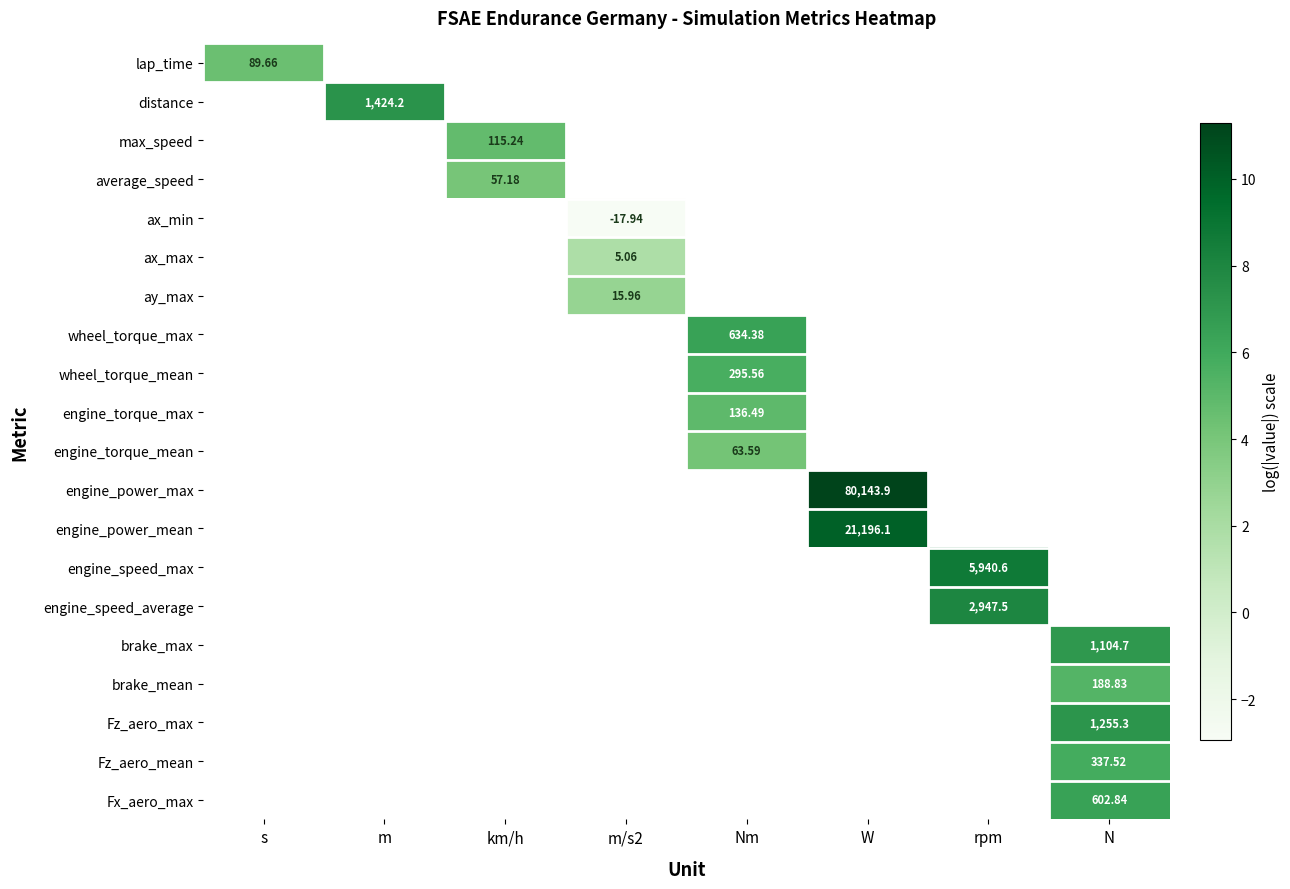

How many series are shown in this chart?

20